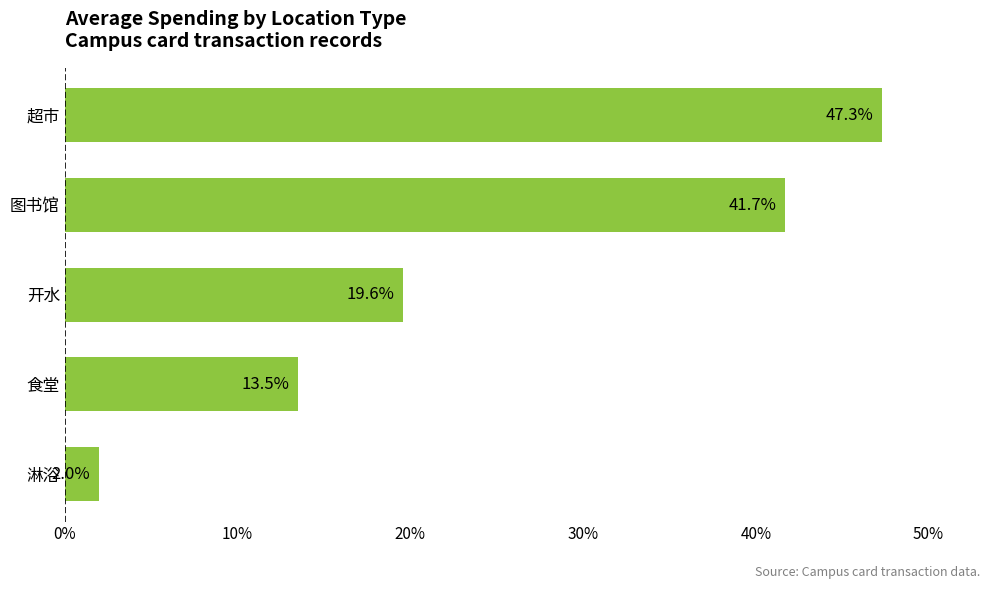

Approximately how many times larger is the value at 超市 compared to 图书馆?

1.1